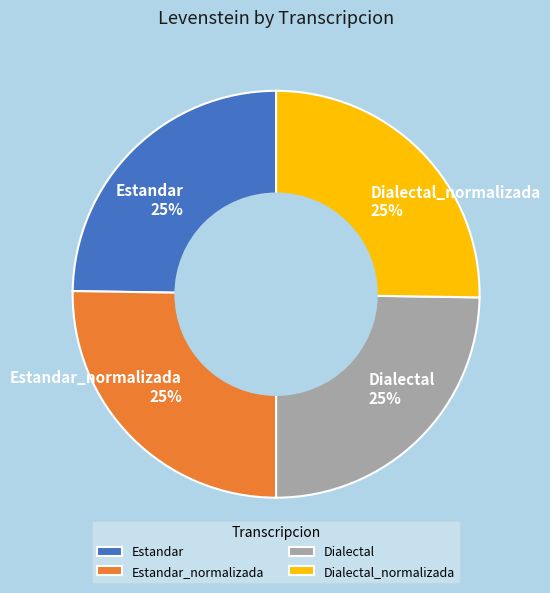

Approximately how many times larger is the value at Dialectal_normalizada compared to Estandar?

1.0